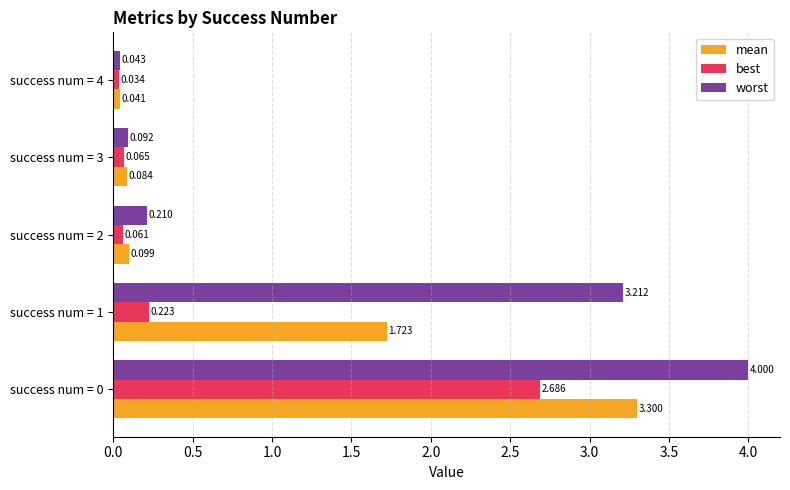

Rank the series at success num = 3 from highest to lowest value.

worst, mean, best